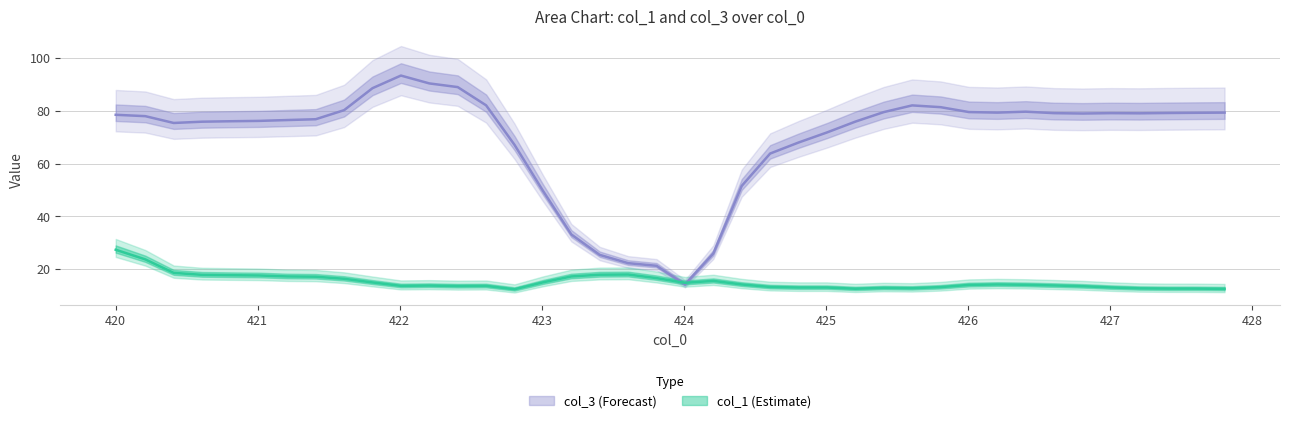

How many data points in col_1 are less than 14?

20